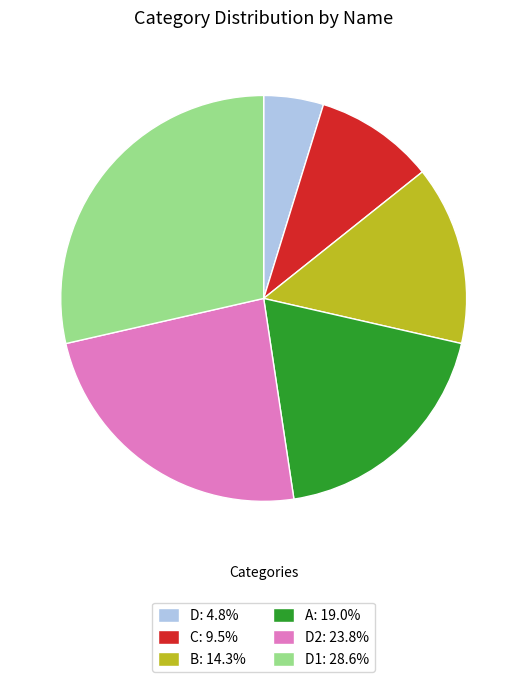

What is the ratio of the value at B: 14.3% to the value at C: 9.5%?

1.5